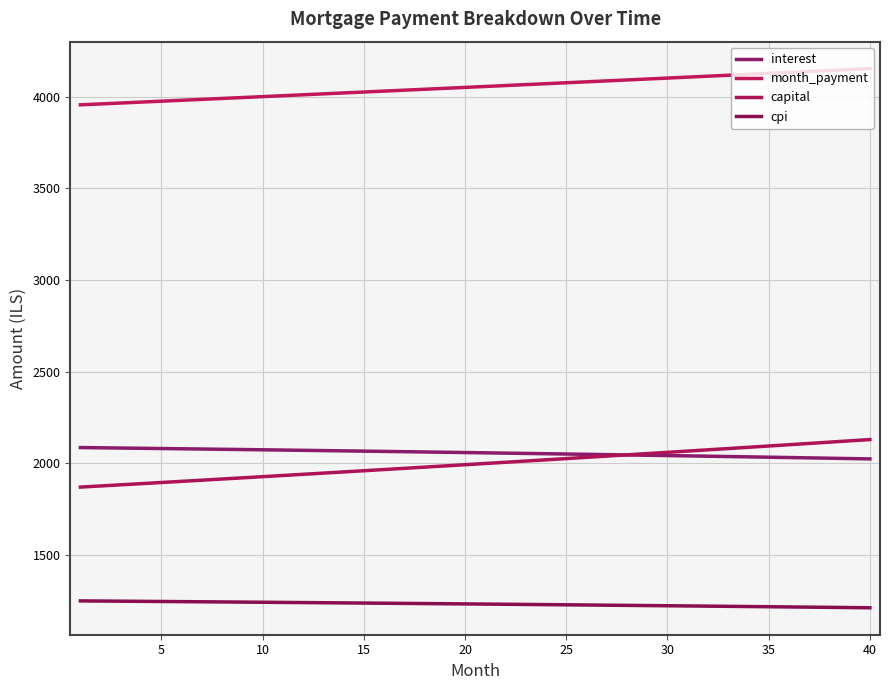

What is the sum of all capital values?

79886.9